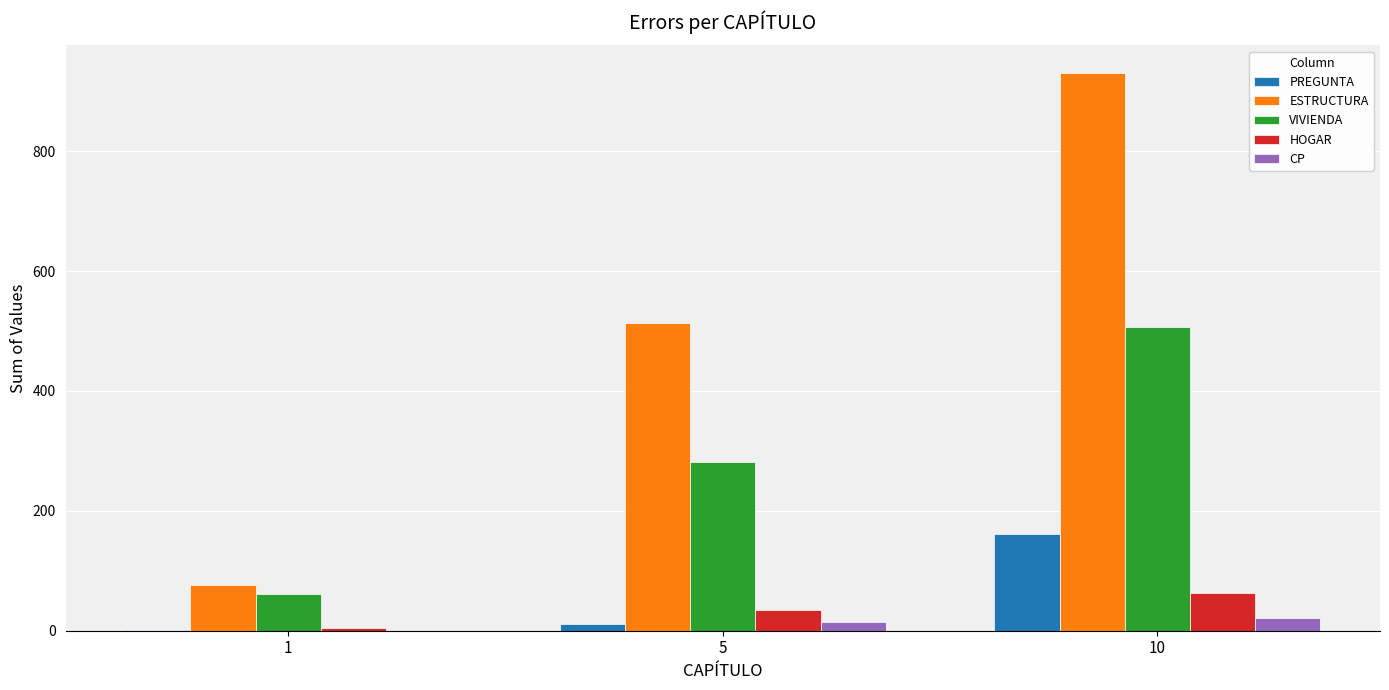

Reading left to right, list all the values displayed in this chart.

PREGUNTA: 1=1	5=11	10=162
ESTRUCTURA: 1=77	5=513	10=930
VIVIENDA: 1=62	5=282	10=507
HOGAR: 1=4	5=35	10=63
CP: 1=0	5=15	10=21